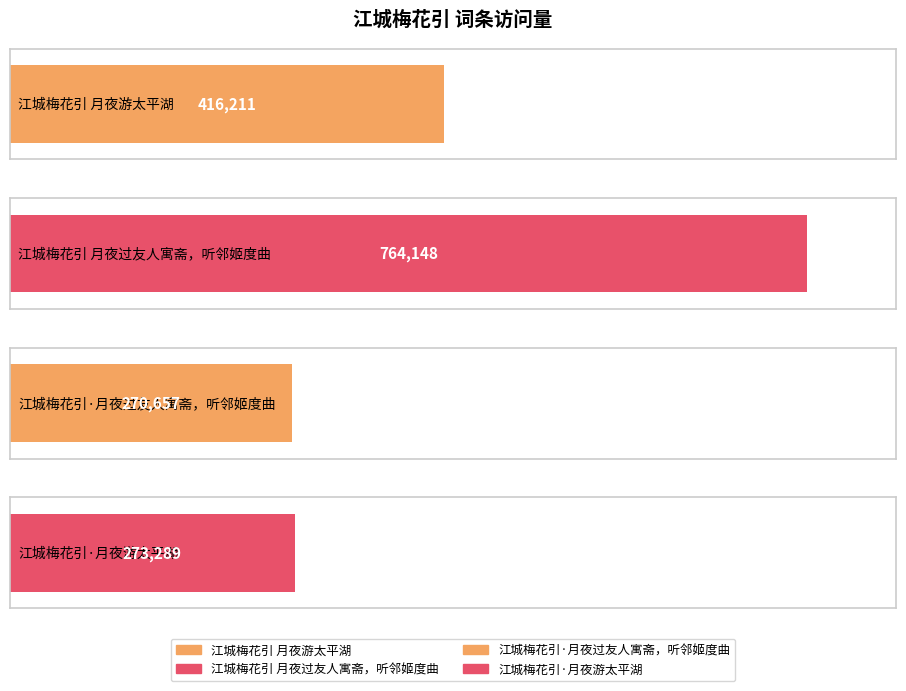

Where does the data first go above 416211?

江城梅花引 月夜过友人寓斋，听邻姬度曲